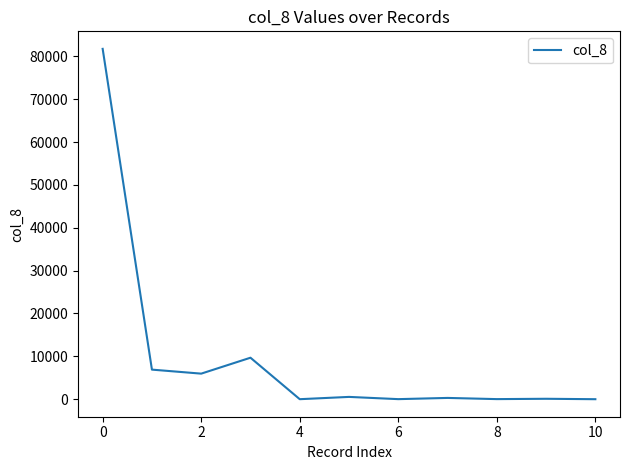

What is the difference between the maximum and minimum values?

81734